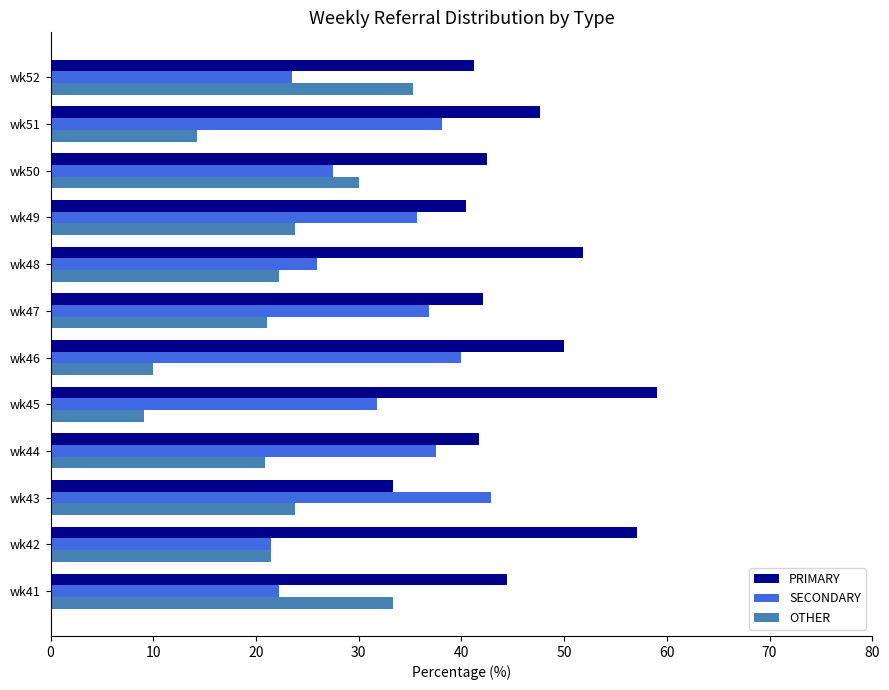

What is the difference between the highest and lowest values at wk49?

16.7